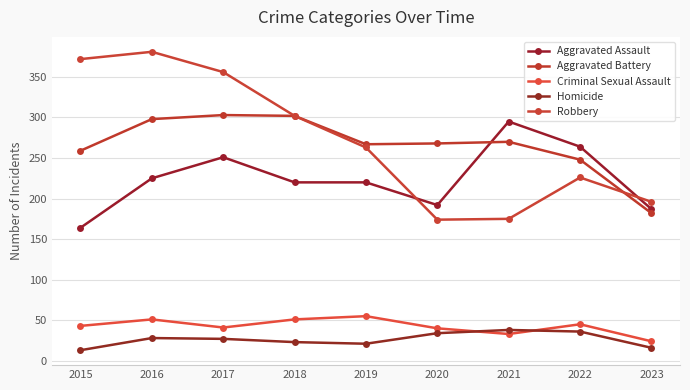

At which category is the sum across all series the highest?

2016